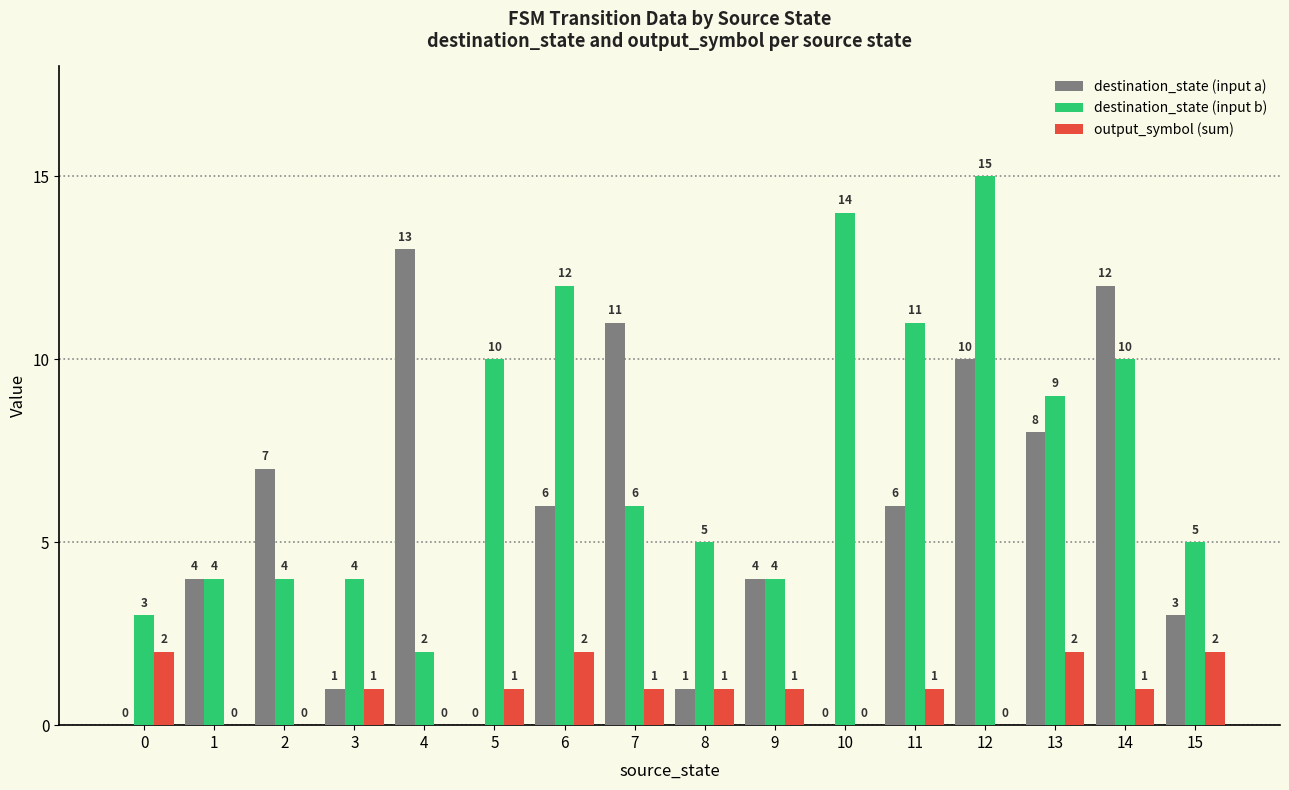

Which series has the largest total across all categories?

destination_state (input b)